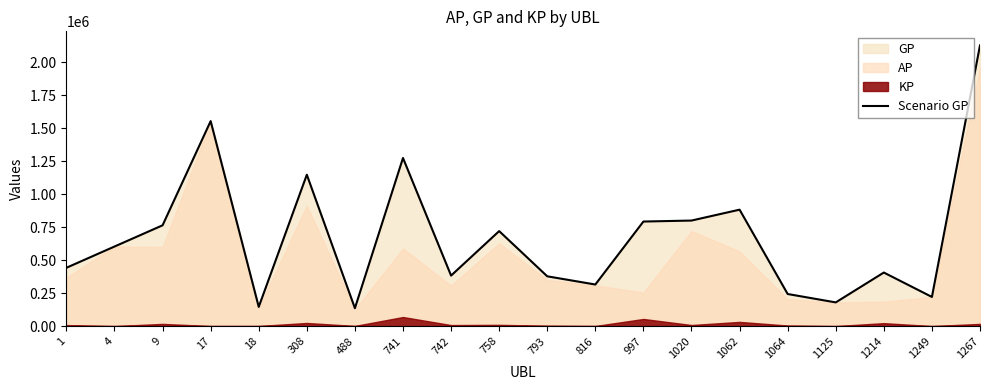

Reading left to right, extract all data points from this chart.

441789	602713	763525	1553129	145309	1146811	135522	1273611	382517	719575	377015	314879	792110	799559	882038	242913	179300	405621	220610	2127151